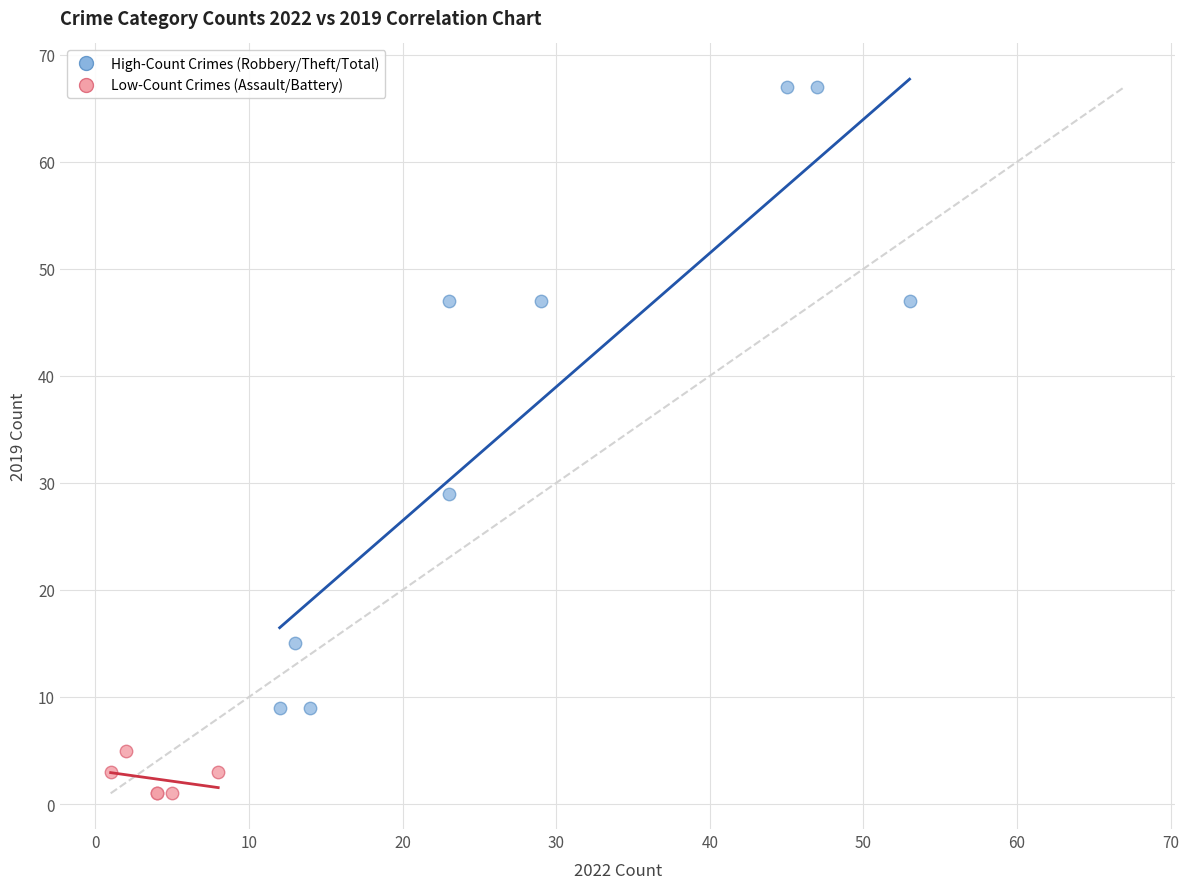

Which series has the largest Y range (max minus min)?

High-Count Crimes (Robbery/Theft/Total)